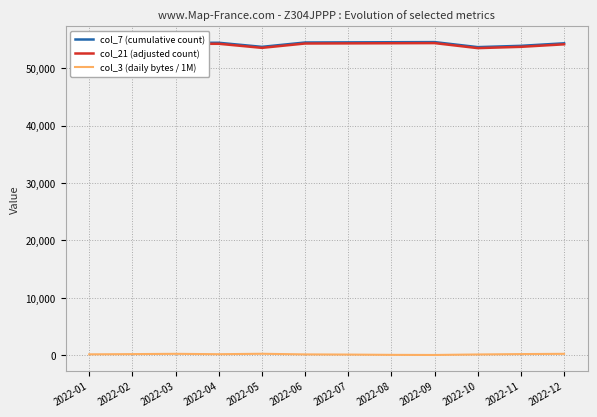

At which label does col_21 (adjusted count) first exceed 54257?

2022-04